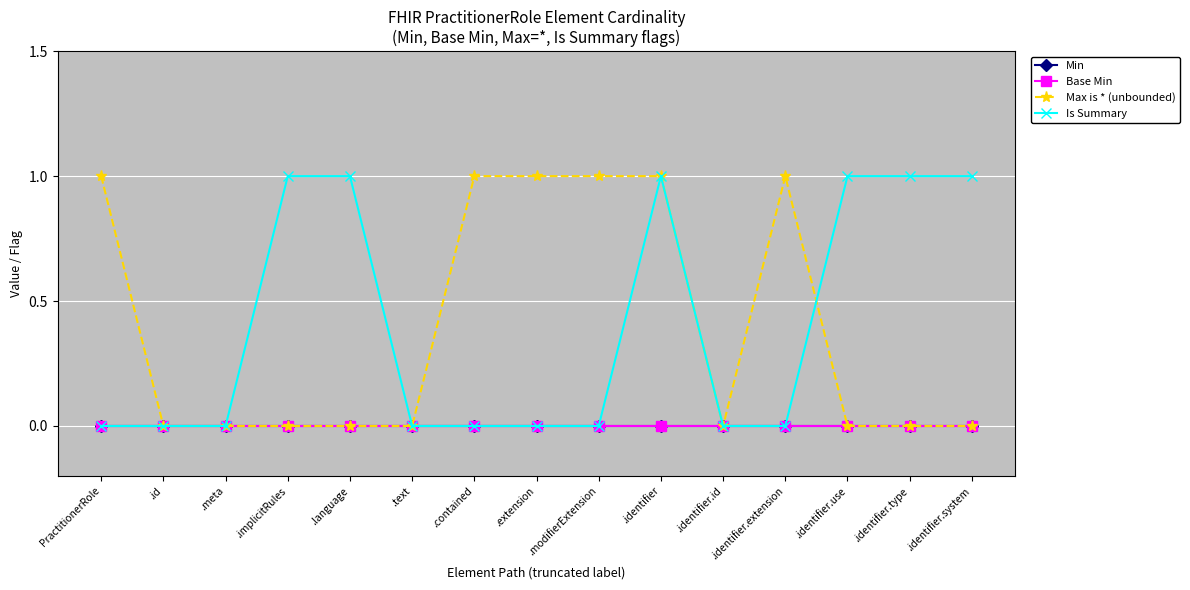

Reading left to right, transcribe all the data shown in this chart.

Min: 0	0	0	0	0	0	0	0	0	0	0	0	0	0	0
Base Min: 0	0	0	0	0	0	0	0	0	0	0	0	0	0	0
Max is * (unbounded): 1	0	0	0	0	0	1	1	1	1	0	1	0	0	0
Is Summary: 0	0	0	1	1	0	0	0	0	1	0	0	1	1	1